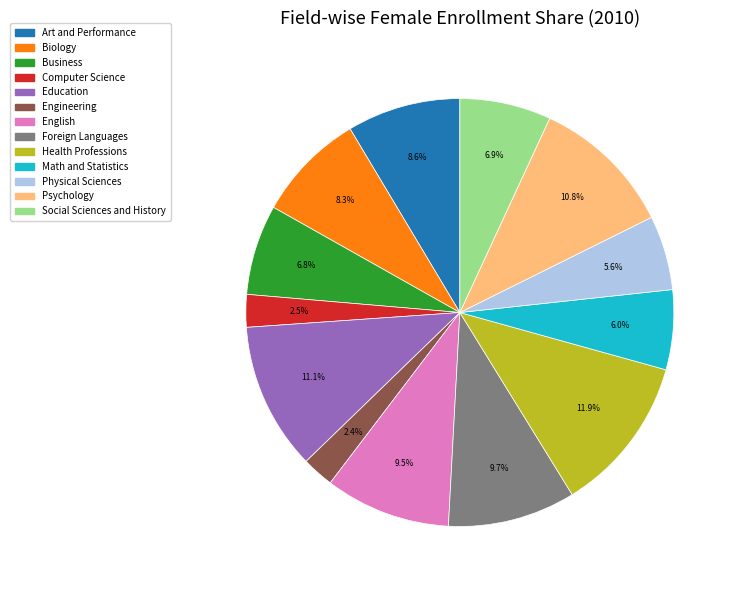

Does any single category account for the majority?

No